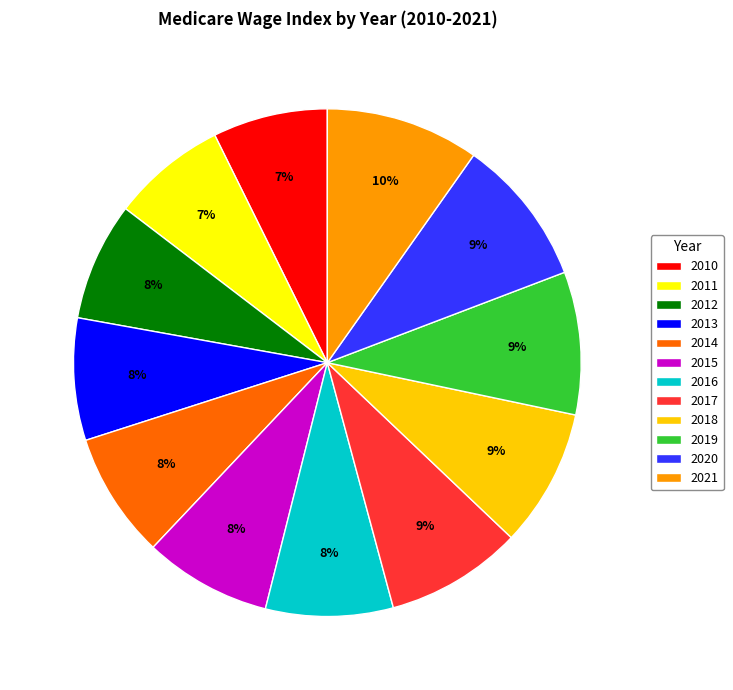

Is it true that 2016 is 1% of the pie?

False